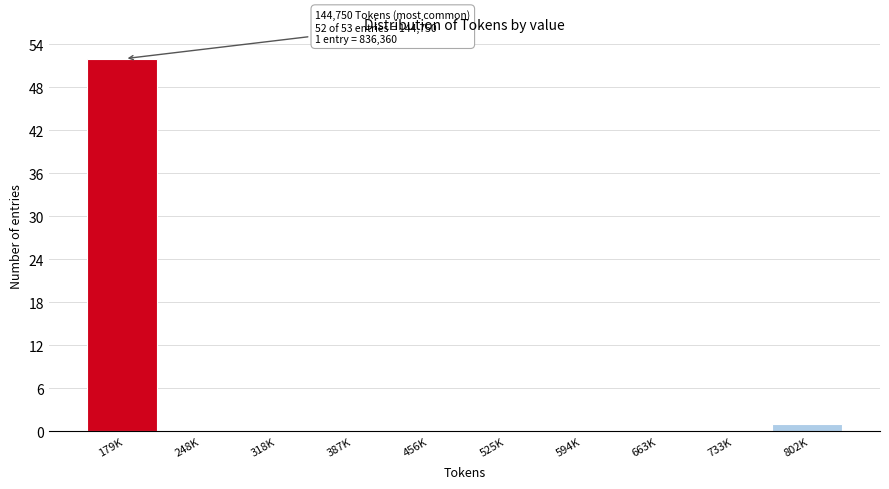

Reading right to left, transcribe all the data shown in this chart.

802K=1	733K=0	663K=0	594K=0	525K=0	456K=0	387K=0	318K=0	248K=0	179K=52